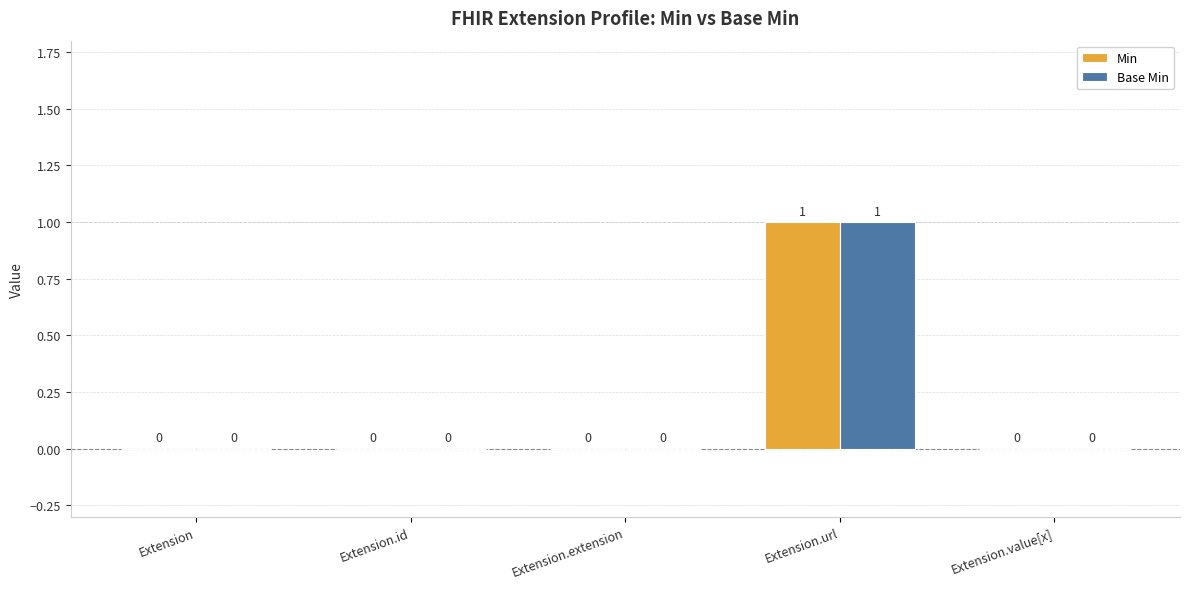

Reading left to right, extract all data points from this chart.

Min: 0	0	0	1	0
Base Min: 0	0	0	1	0